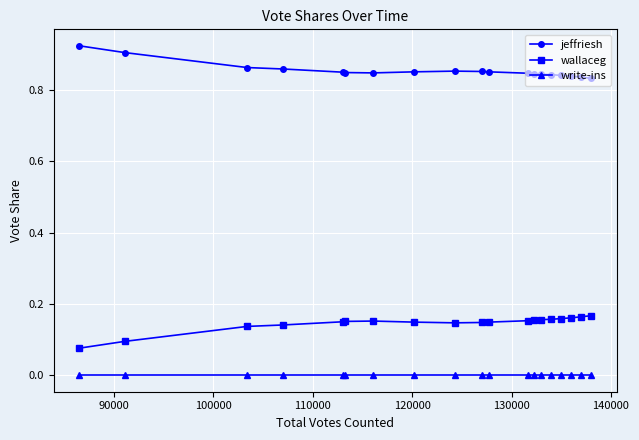

Which series has the largest total across all categories?

jeffriesh